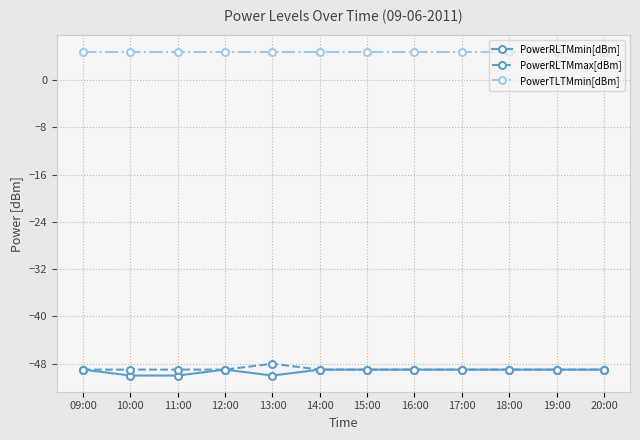

What is the difference between the highest and lowest values at 10:00?

54.8